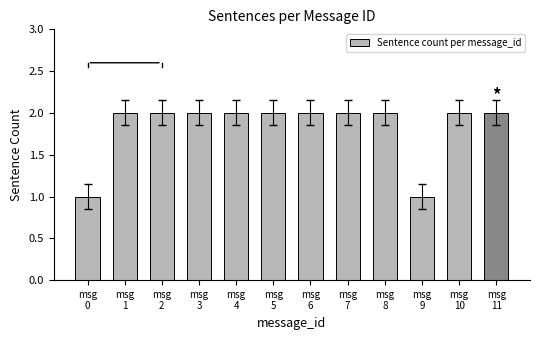

What is the value of the 10th bar from the left?

1